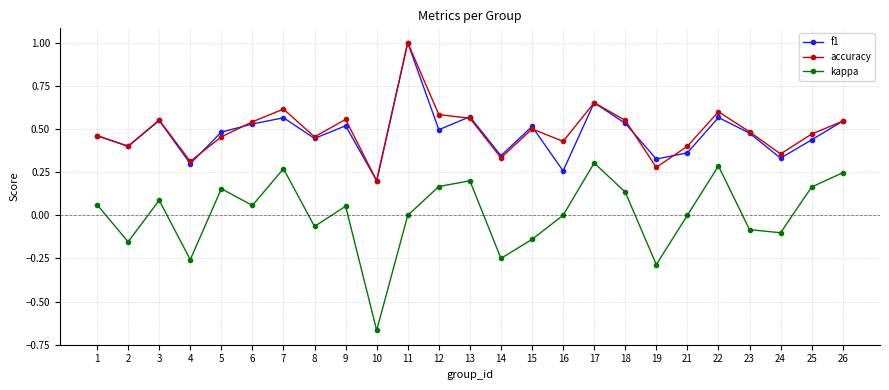

The kappa series shows 0.5 at 7. True or false?

False